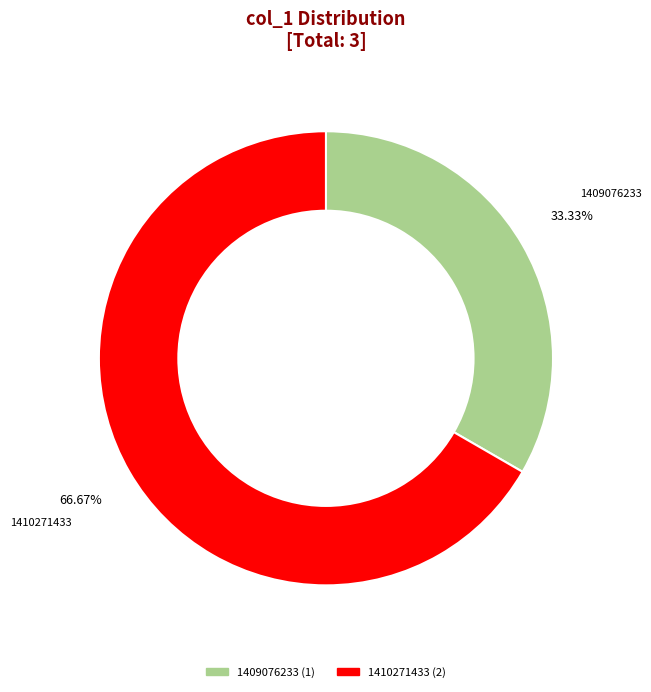

Is there any slice that represents more than half of the pie?

Yes